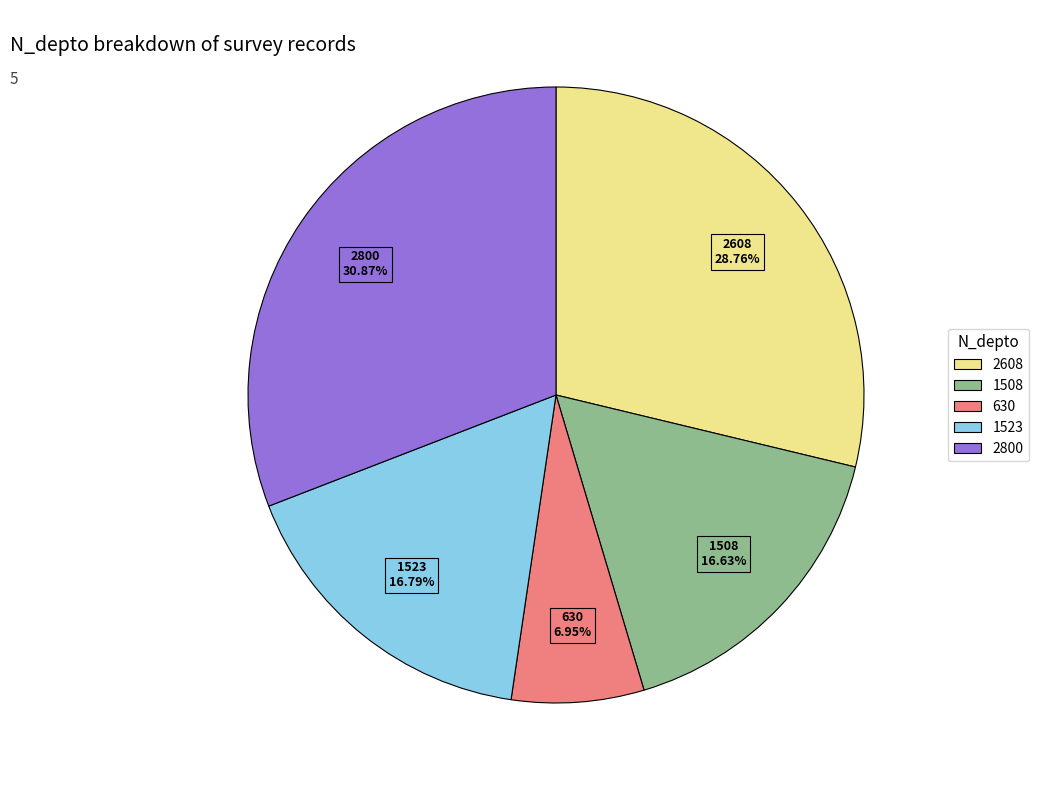

To the nearest percent, what is the average slice percentage?

20%